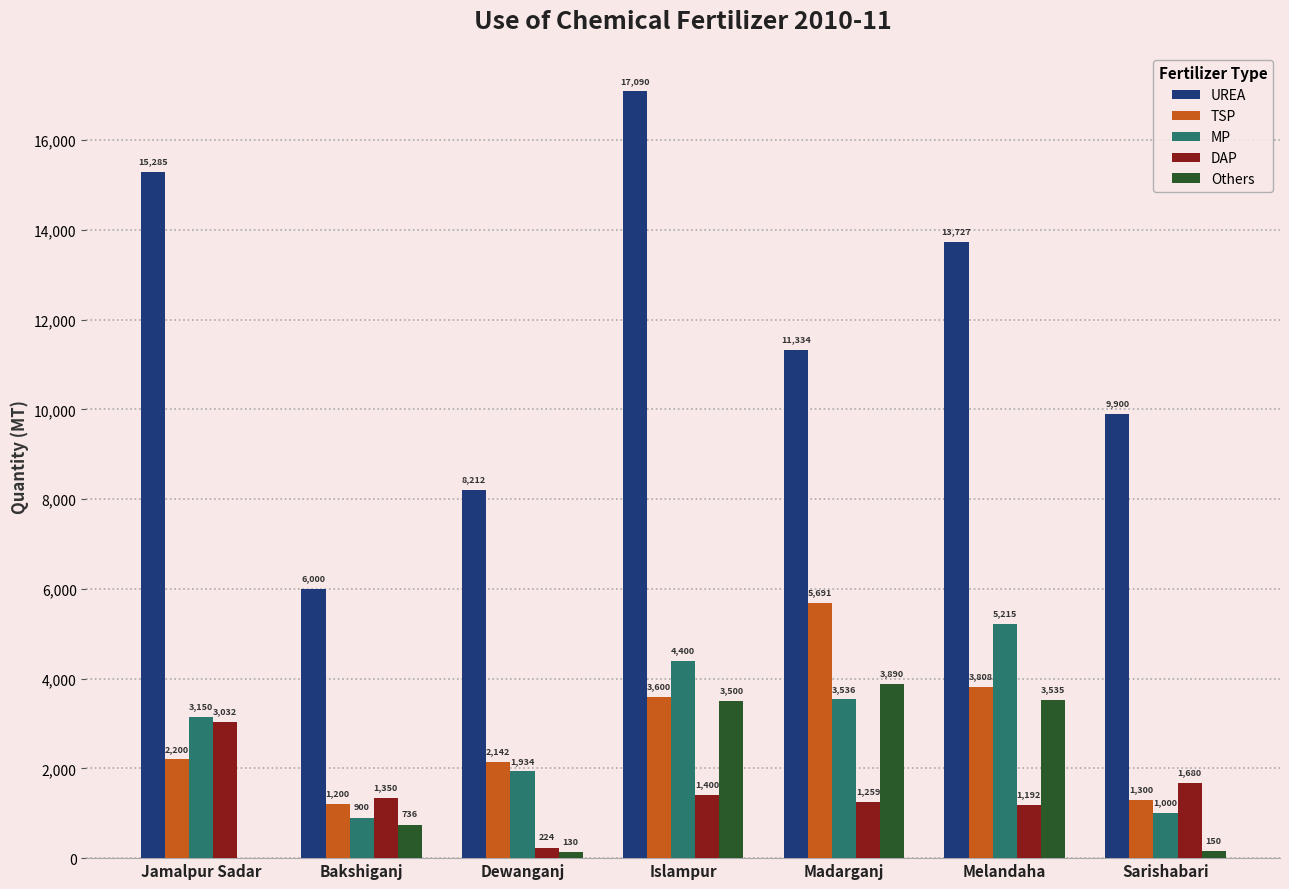

At which label does DAP reach its peak?

Jamalpur Sadar